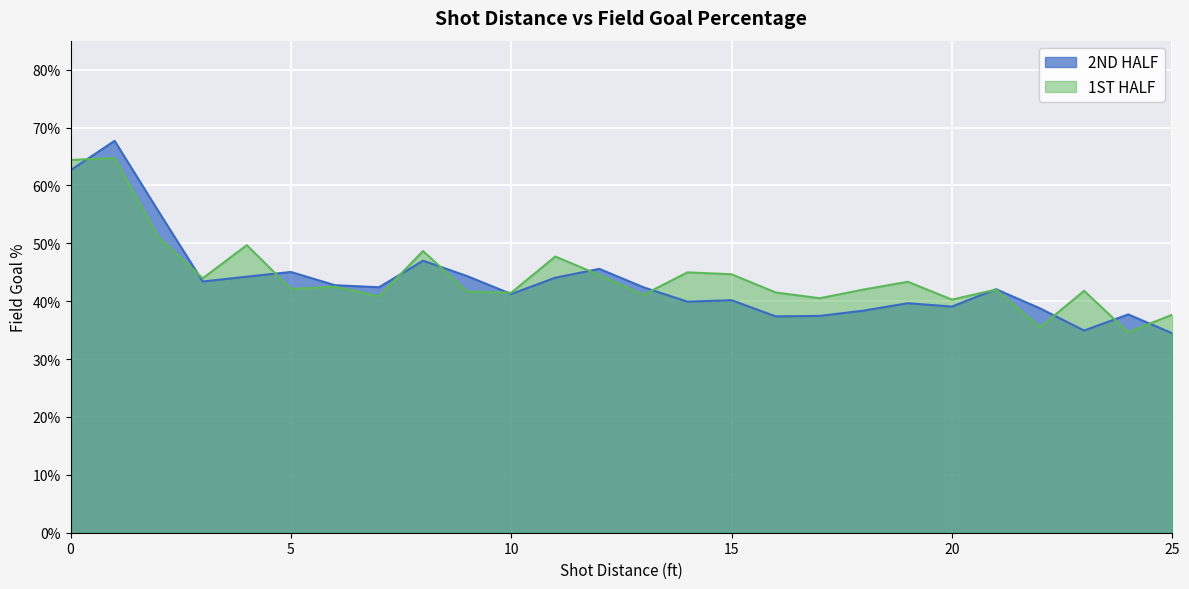

What is the minimum value shown in the chart?

0.3